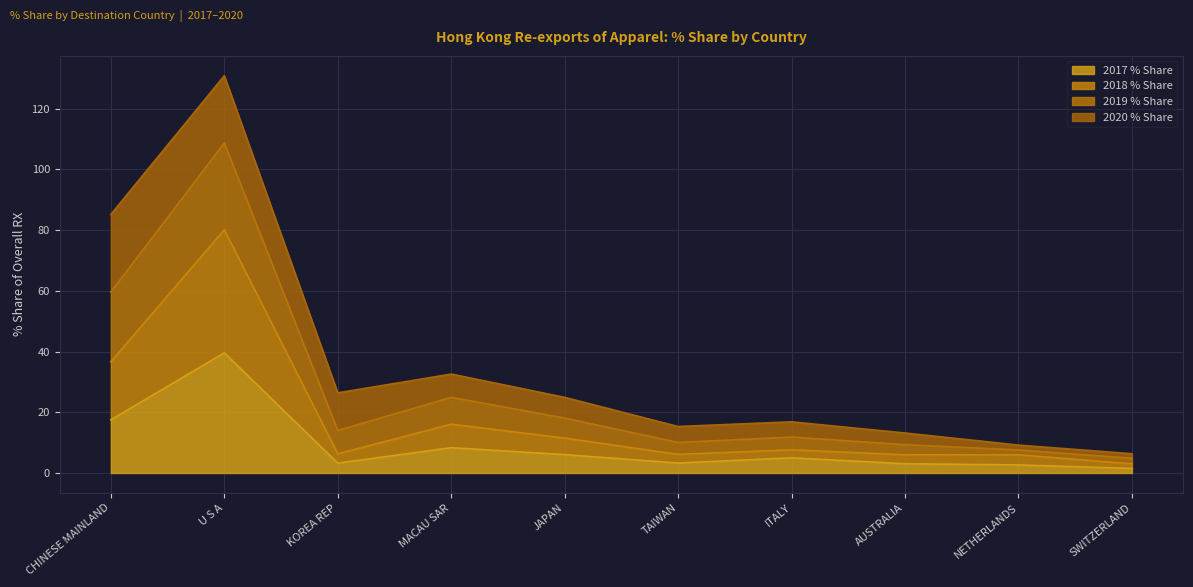

True or false: 2018 % Share and 2019 % Share cross at least once.

False